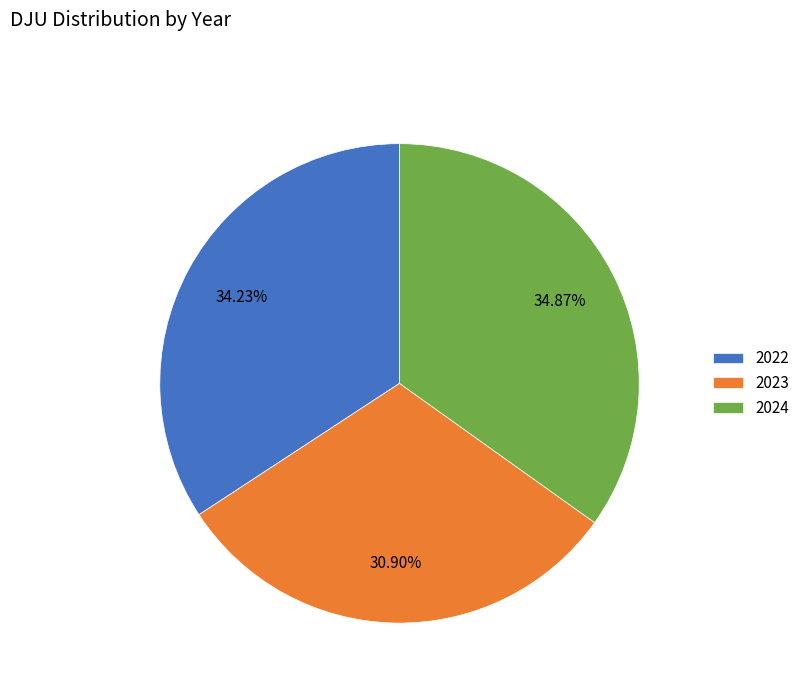

True or false: 2023 accounts for 19% of the total.

False